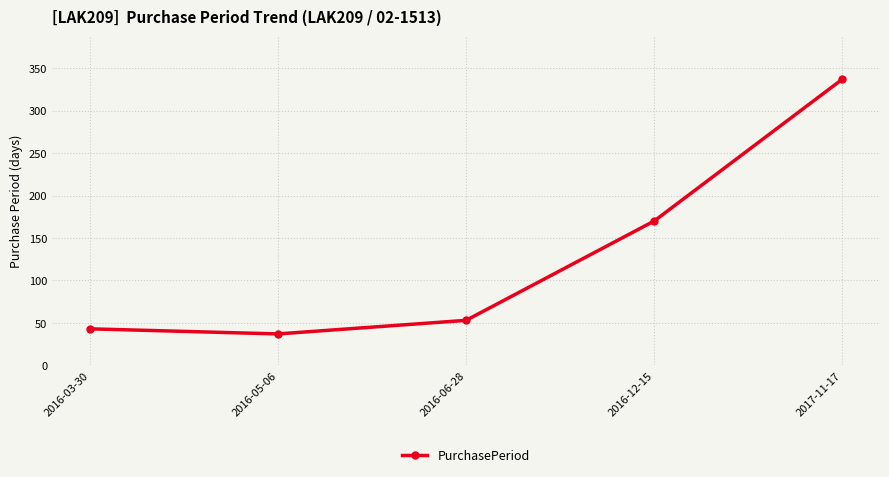

What position from the right is 2016-03-30?

5